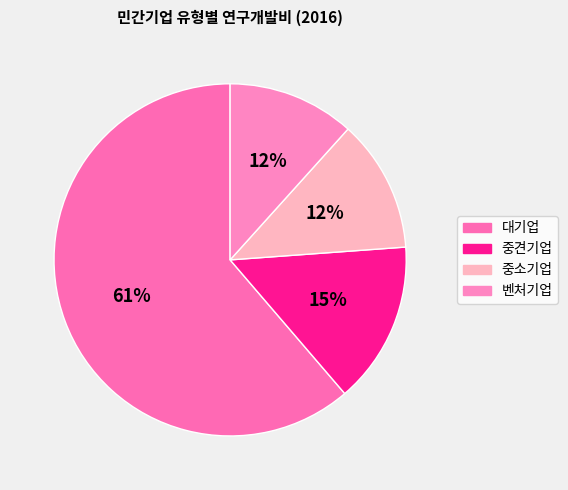

How many slices are in this pie chart?

4